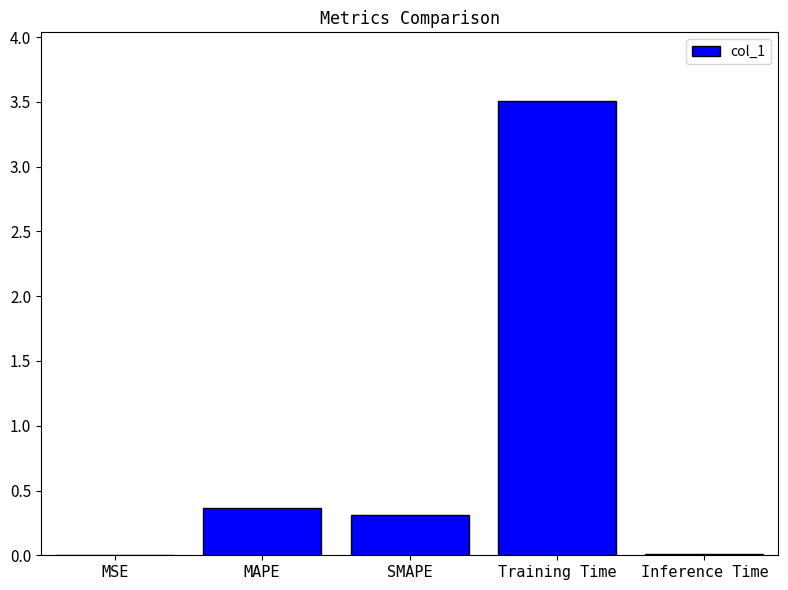

What is the average value?

0.8